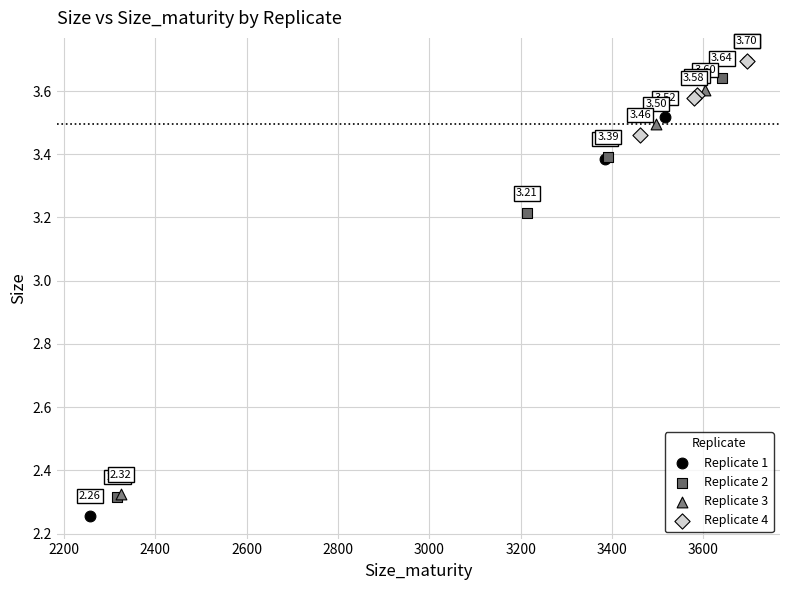

Which series contains the highest Y value?

Replicate 1